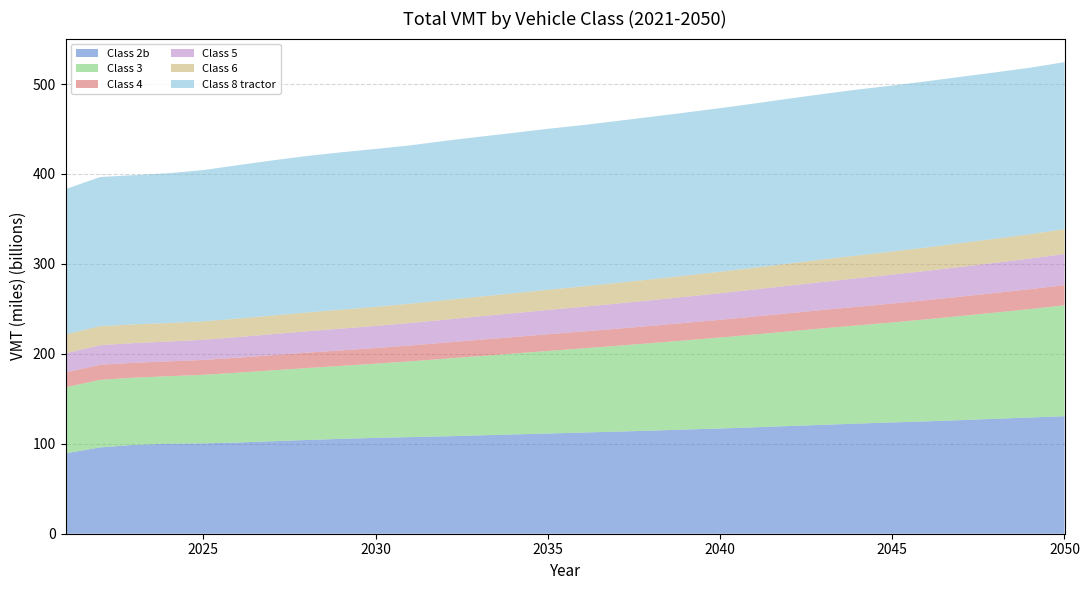

Reading left to right, what are all the values shown in this chart?

Class 2b: 2021=89367047258	2022=95977015103	2023=98812825093	2024=100094998262	2025=100480428369	2026=101424489851	2027=102816579379	2028=104230371474	2029=105455483885	2030=106552688626	2031=107424452369	2032=108253886031	2033=109351818811	2034=110401165432	2035=111417835072	2036=112489457631	2037=113510538094	2038=114627982591	2039=115850123693	2040=116997355307	2041=118310307563	2042=119717735523	2043=121104573397	2044=122464947899	2045=123740973616	2046=124960976971	2047=126310356730	2048=127802964994	2049=129218124555	2050=130641797616
Class 3: 2021=73491209528	2022=75058850216	2023=74732068170	2024=75056362035	2025=76161660589	2026=77621935152	2027=78824143867	2028=79954302377	2029=81126438449	2030=82515567903	2031=84225810466	2032=86247875384	2033=88082187836	2034=89903375495	2035=91787951690	2036=93531581020	2037=95407949582	2038=97274880077	2039=99140713889	2040=101139003489	2041=103182906147	2042=105260424586	2043=107264271525	2044=109199497978	2045=111173512067	2046=113428118479	2047=115822941164	2048=118129175965	2049=120538638987	2050=123324758518
Class 4: 2021=16520378018	2022=16751666086	2023=16583323470	2024=16511942220	2025=16557685158	2026=16722257362	2027=16890767928	2028=17088339593	2029=17262556084	2030=17432091594	2031=17617008402	2032=17882334217	2033=18106774449	2034=18331013863	2035=18560956767	2036=18749578162	2037=18987088573	2038=19201495496	2039=19451992116	2040=19687038560	2041=19940664954	2042=20197916946	2043=20476181735	2044=20750239584	2045=21001444423	2046=21268081895	2047=21550455521	2048=21826740426	2049=22125466912	2050=22481978241
Class 5: 2021=21162307201	2022=21781207474	2023=21876699449	2024=22056979412	2025=22392723421	2026=22851304902	2027=23305101083	2028=23762269052	2029=24185218020	2030=24574021166	2031=24995315890	2032=25529946187	2033=26015867346	2034=26490974044	2035=26992049079	2036=27460097467	2037=27971500229	2038=28471880452	2039=28978023799	2040=29522217276	2041=30073875231	2042=30625810228	2043=31170182519	2044=31688762523	2045=32144738176	2046=32604537868	2047=33083331053	2048=33547439679	2049=34027519884	2050=34590984593
Class 6: 2021=21091781567	2022=21163519149	2023=20772978430	2024=20535995156	2025=20494574836	2026=20605713318	2027=20747433204	2028=20918246976	2029=21075140453	2030=21225094027	2031=21427203499	2032=21712001880	2033=21953688763	2034=22184783429	2035=22444269251	2036=22685029916	2037=22981952520	2038=23270038111	2039=23576479434	2040=23913899486	2041=24248677947	2042=24609875997	2043=24984865263	2044=25353501920	2045=25688496716	2046=26038608940	2047=26399908478	2048=26753625869	2049=27126461958	2050=27570635908
Class 8 tractor: 2021=161513165543	2022=165833835900	2023=165951663770	2024=166563777972	2025=168228600747	2026=170541530605	2027=172436733111	2028=173990397454	2029=174970123218	2030=175504947152	2031=176099617242	2032=177122838114	2033=177771998793	2034=178326561102	2035=178984032831	2036=179352976607	2037=179997996228	2038=180679173597	2039=181251099851	2040=181920428178	2041=182564055297	2042=183310418623	2043=183965134659	2044=184426295534	2045=184571475281	2046=184729680953	2047=184895589065	2048=184945638188	2049=185089970625	2050=185700776885